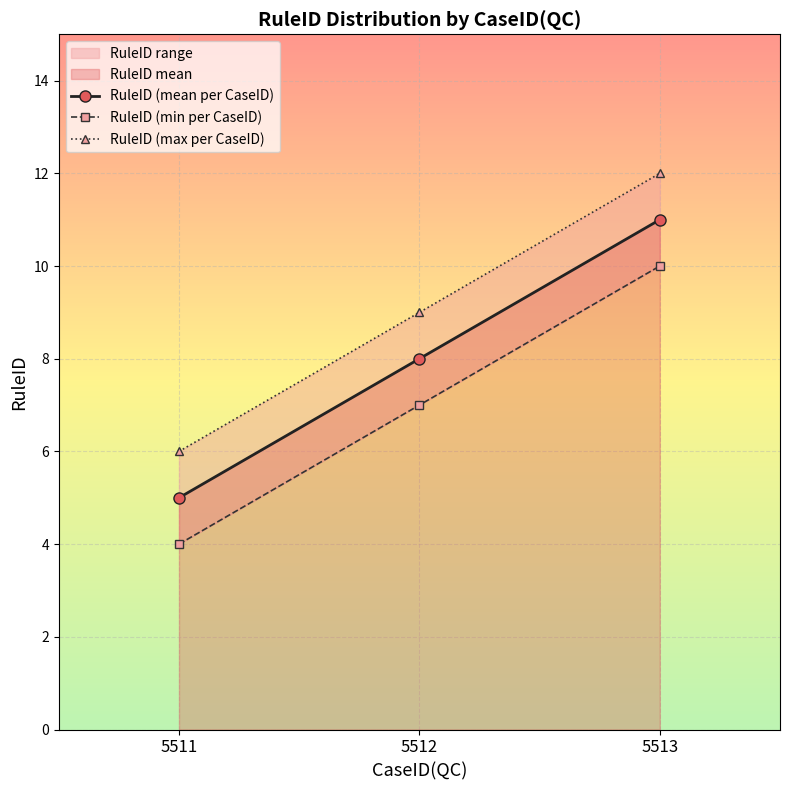

Is the value of RuleID (min per CaseID) at 5511 greater than the value of RuleID (max per CaseID) at 5511?

No